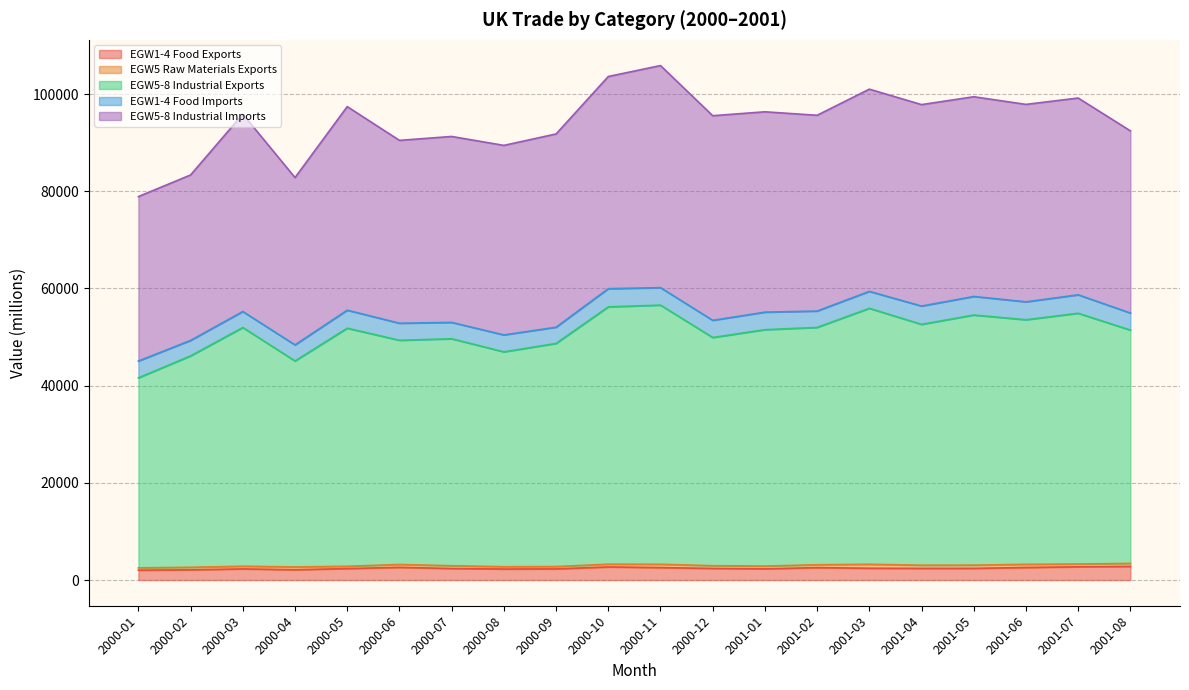

Which series has the largest range (max minus min)?

EGW5-8 Industrial Exports